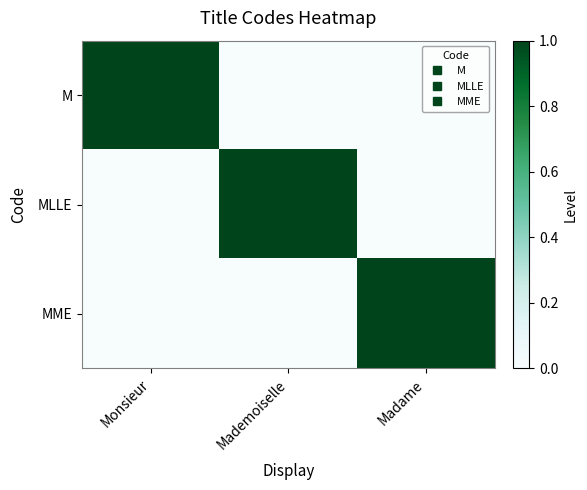

Reading right to left, list all the values displayed in this chart.

M: Madame=0	Mademoiselle=0	Monsieur=1
MLLE: Madame=0	Mademoiselle=1	Monsieur=0
MME: Madame=1	Mademoiselle=0	Monsieur=0